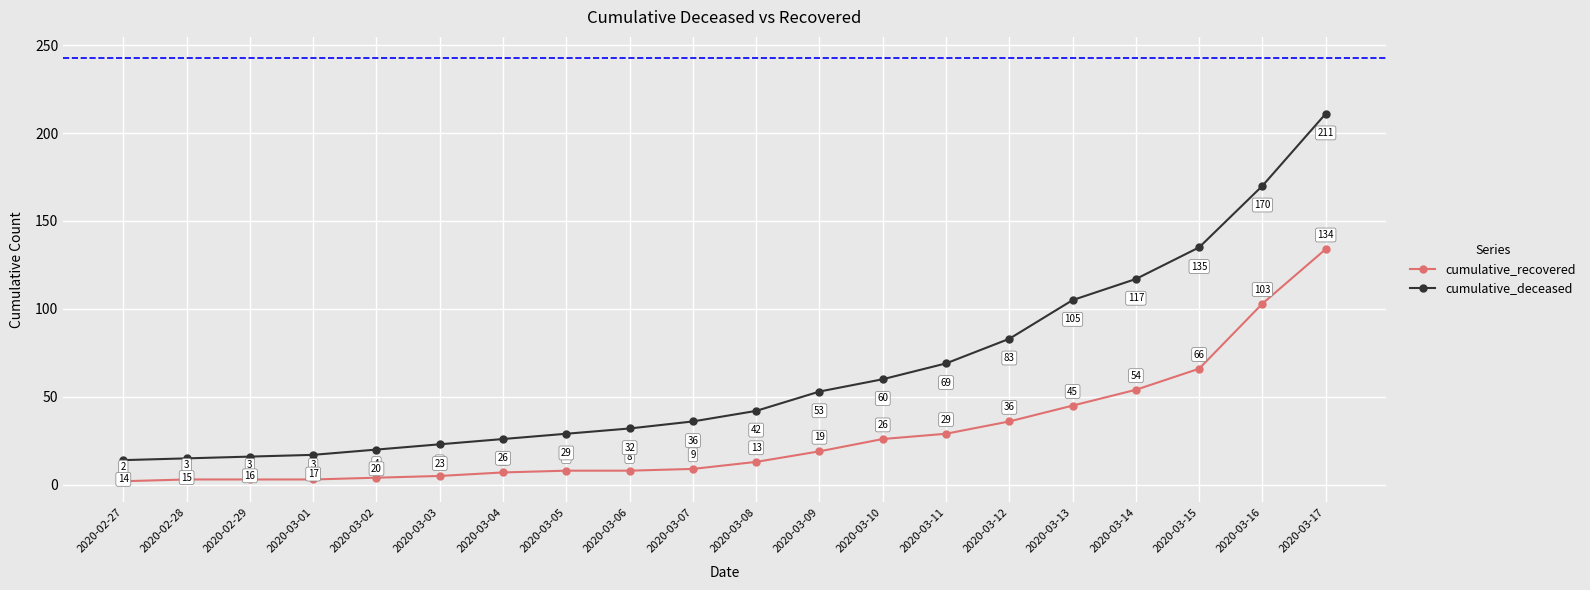

Does the chart display data point markers on the line(s)?

Yes